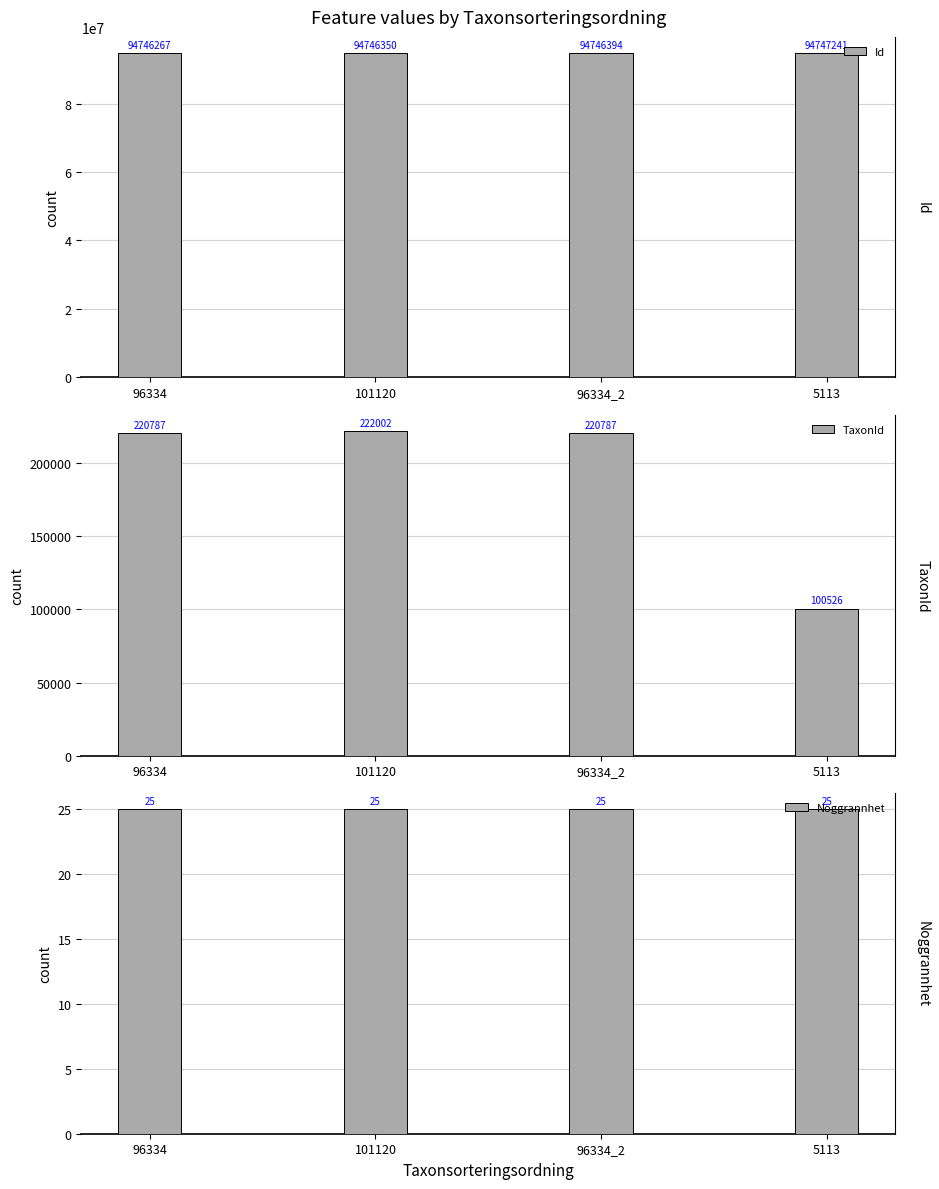

Reading left to right, list all the values displayed in this chart.

Id: 94746267	94746350	94746394	94747241
TaxonId: 220787	222002	220787	100526
Noggrannhet: 25	25	25	25